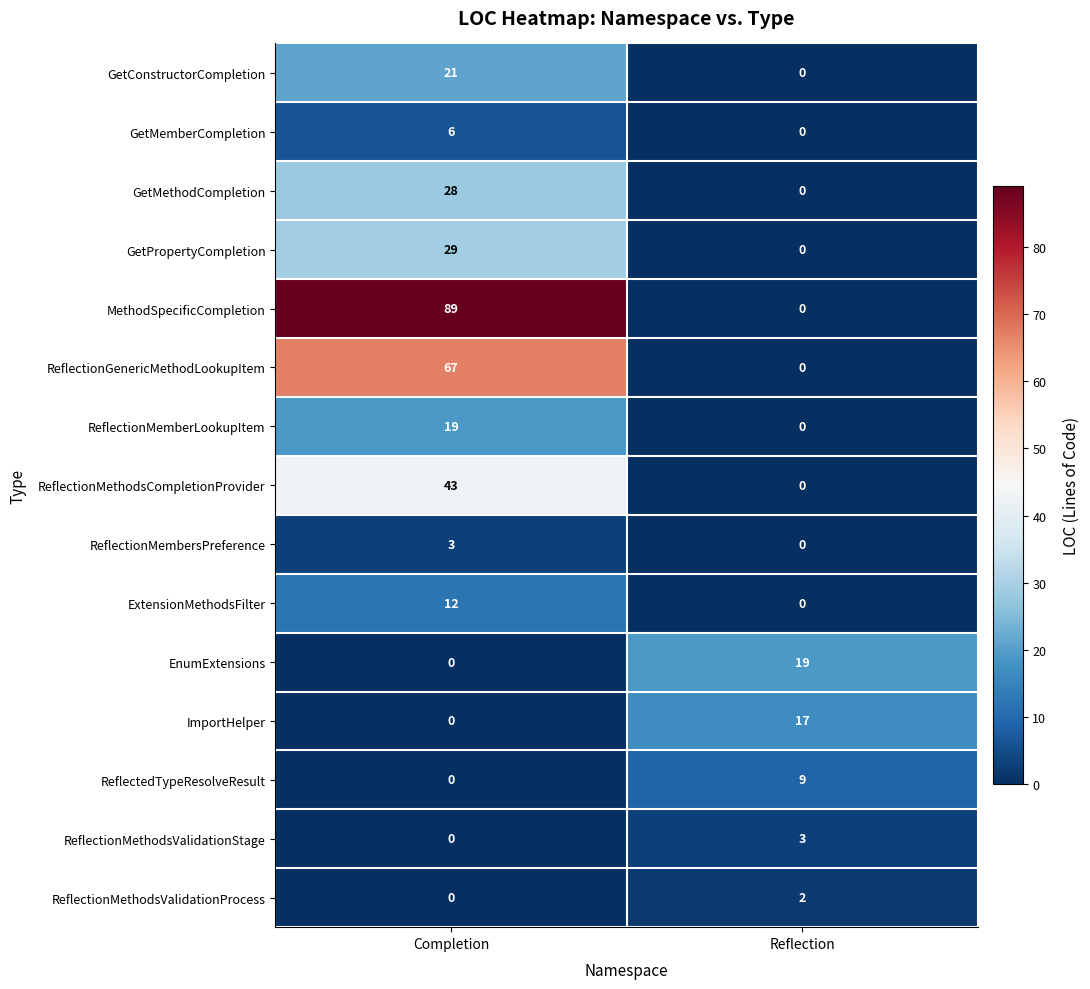

At which category is the sum across all series the highest?

Completion